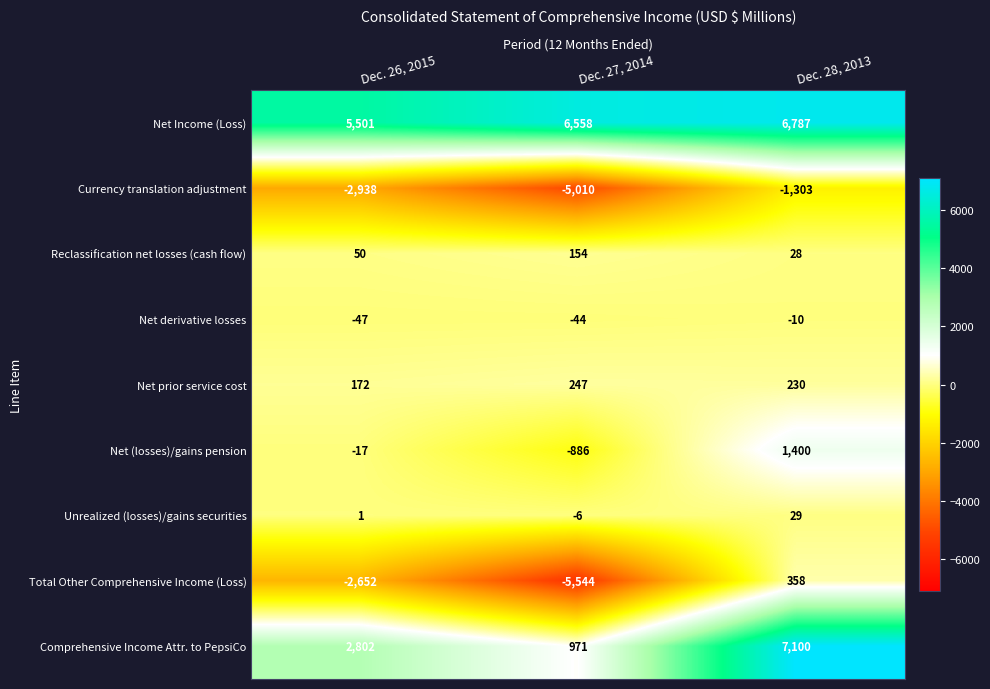

Reading left to right, extract all data points from this chart.

Net Income (Loss): Dec. 26, 2015=5501	Dec. 27, 2014=6558	Dec. 28, 2013=6787
Currency translation adjustment: Dec. 26, 2015=-2938	Dec. 27, 2014=-5010	Dec. 28, 2013=-1303
Reclassification net losses (cash flow): Dec. 26, 2015=50	Dec. 27, 2014=154	Dec. 28, 2013=28
Net derivative losses: Dec. 26, 2015=-47	Dec. 27, 2014=-44	Dec. 28, 2013=-10
Net prior service cost: Dec. 26, 2015=172	Dec. 27, 2014=247	Dec. 28, 2013=230
Net (losses)/gains pension: Dec. 26, 2015=-17	Dec. 27, 2014=-886	Dec. 28, 2013=1400
Unrealized (losses)/gains securities: Dec. 26, 2015=1	Dec. 27, 2014=-6	Dec. 28, 2013=29
Total Other Comprehensive Income (Loss): Dec. 26, 2015=-2652	Dec. 27, 2014=-5544	Dec. 28, 2013=358
Comprehensive Income Attr. to PepsiCo: Dec. 26, 2015=2802	Dec. 27, 2014=971	Dec. 28, 2013=7100